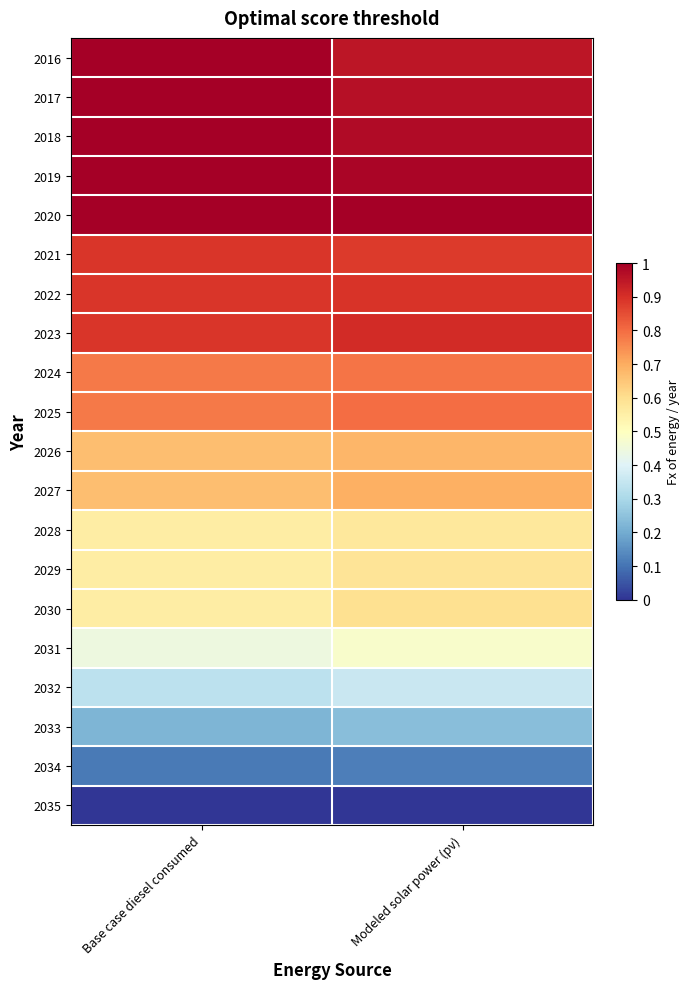

Which has a higher value, Modeled solar power (pv) or Base case diesel consumed?

Base case diesel consumed